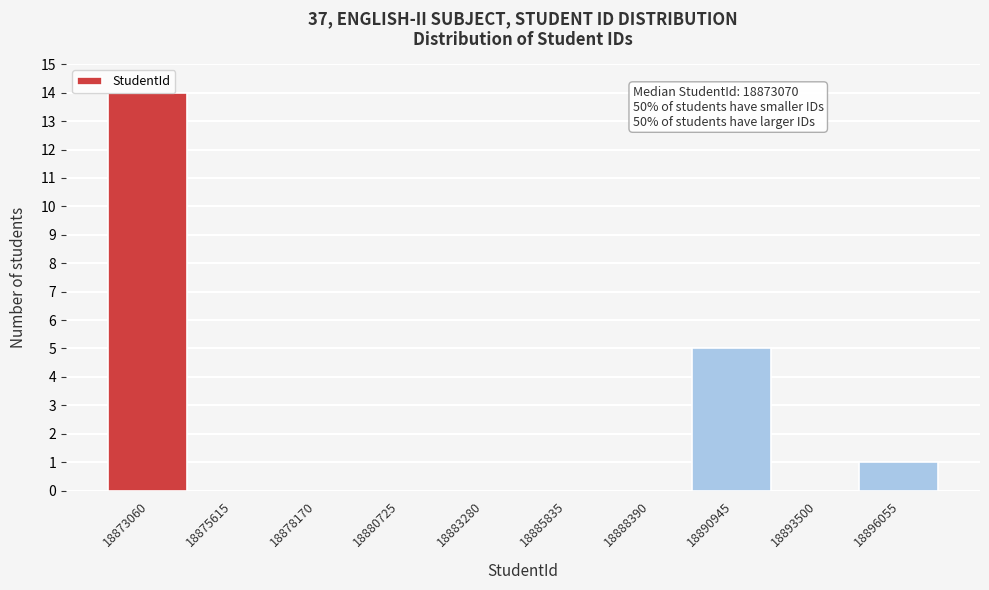

At which label is the value closest to 7?

18890945